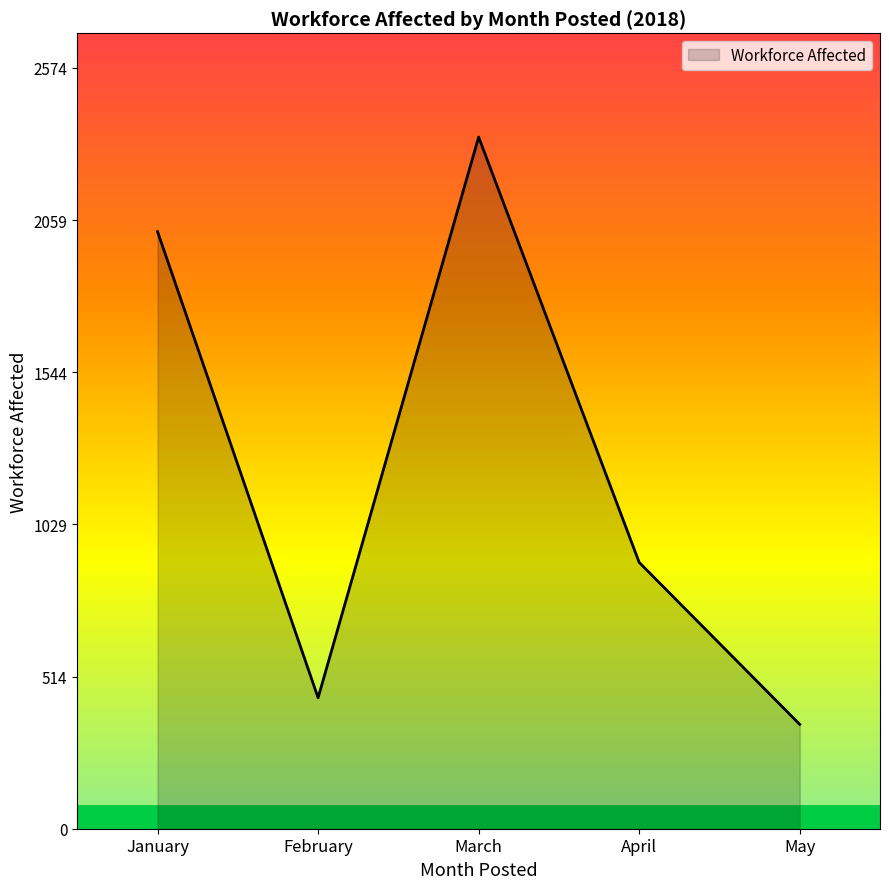

How many lines are shown in the chart?

1